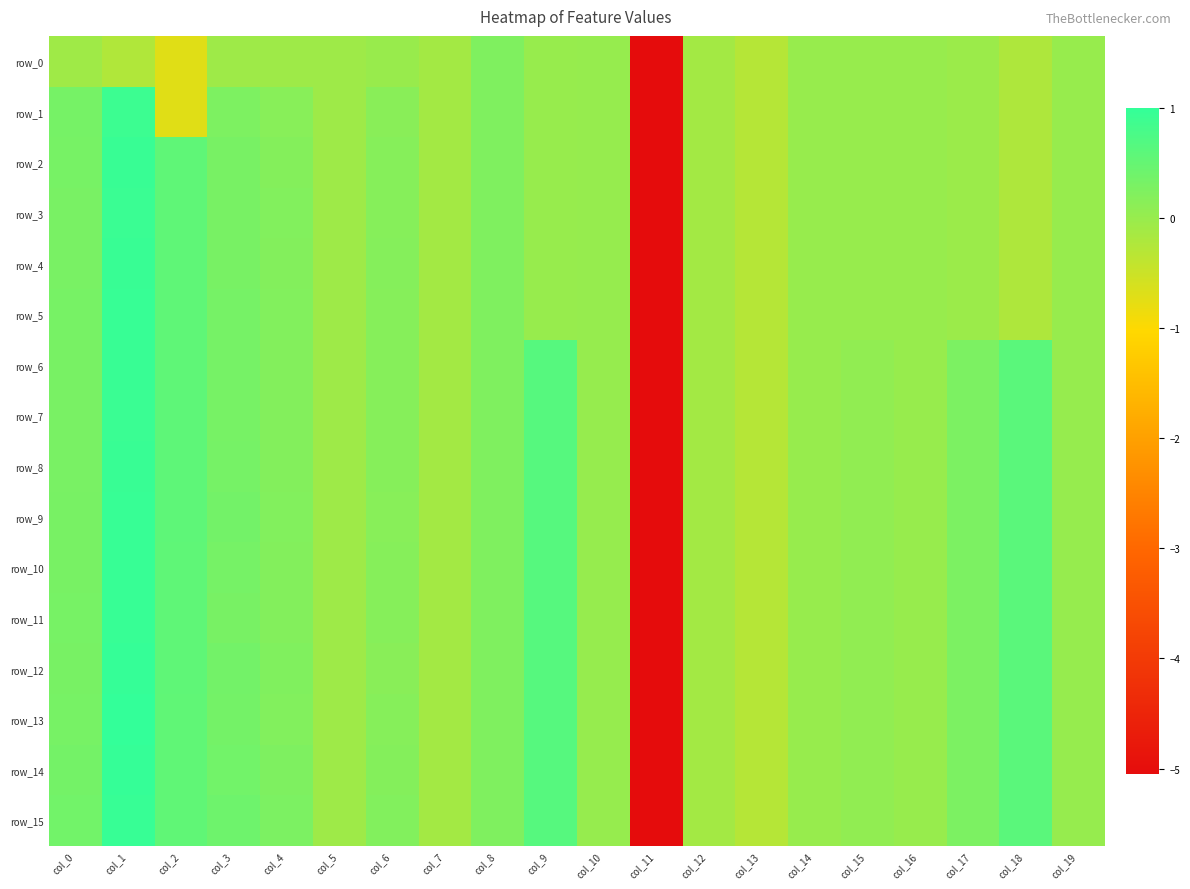

Rank the categories by row_10 value from lowest to highest.

col_11, col_13, col_7, col_12, col_5, col_16, col_14, col_10, col_19, col_15, col_6, col_4, col_8, col_17, col_0, col_3, col_2, col_18, col_9, col_1